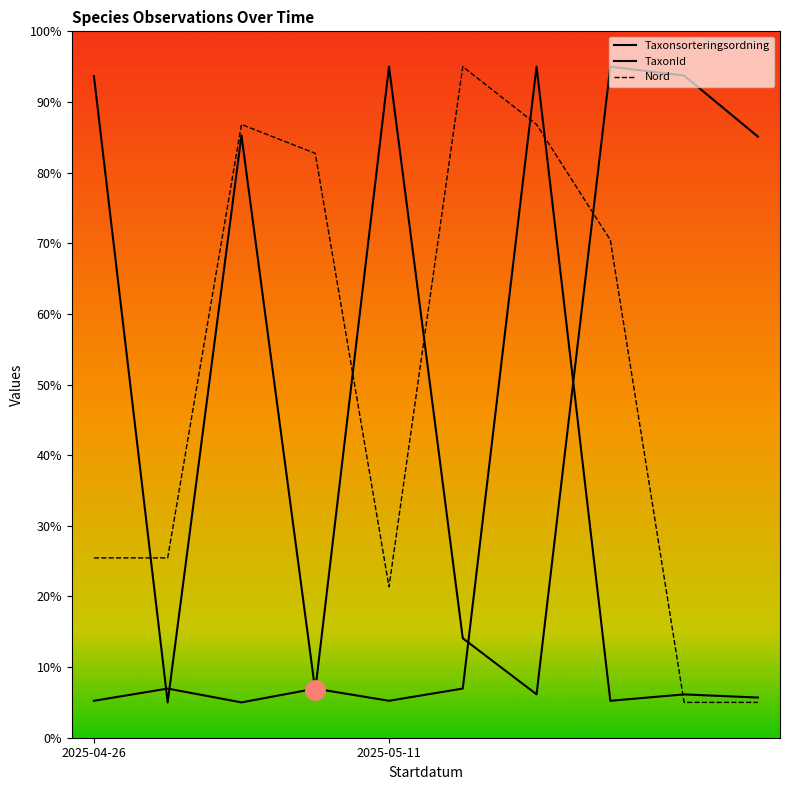

Rank the series at 2025-04-26 from lowest to highest value.

TaxonId, Nord, Taxonsorteringsordning